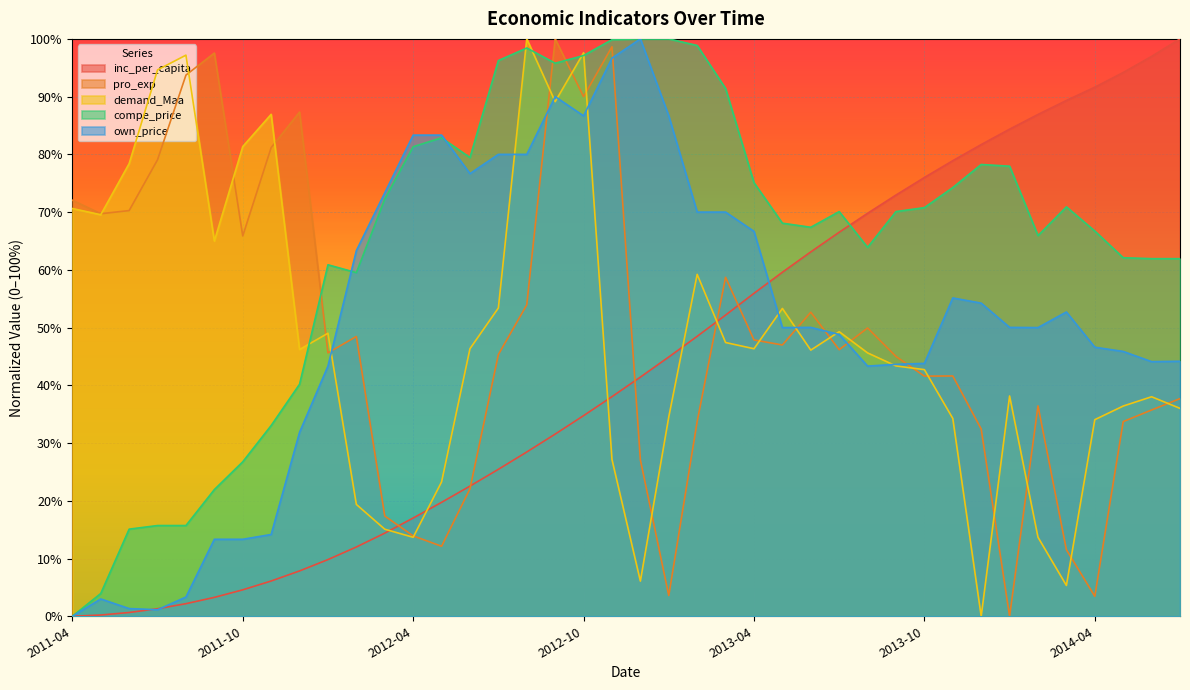

Is the value of inc_per_capita at 2014-07 greater than the value of demand_Maa at 2014-02?

Yes